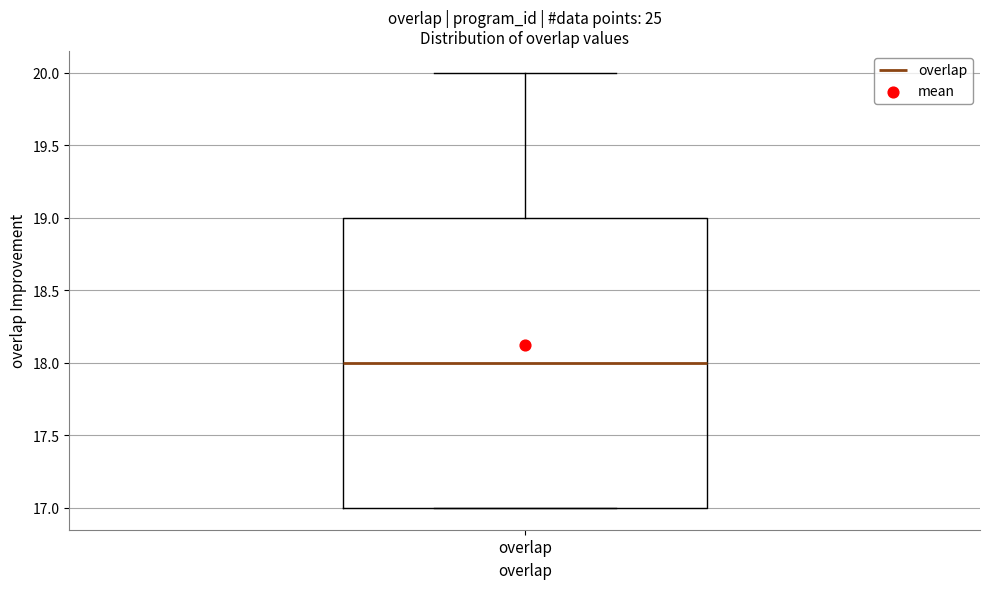

Read this box plot against the y-axis: the position of the median line, the range covered by the box, and the ends of both whiskers. The values are not printed on the chart, so give them approximately, as read against the axis.

median 18, box 17 to 19, whiskers 17 to 20